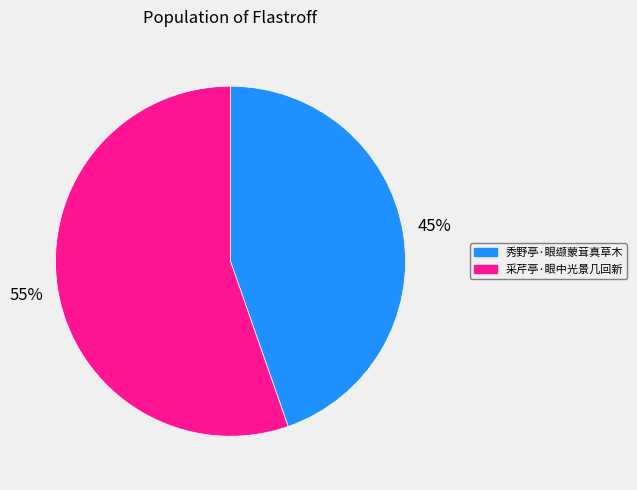

Approximately how many times larger is the value at 采芹亭·眼中光景几回新 compared to 秀野亭·眼缬蒙茸真草木?

1.2